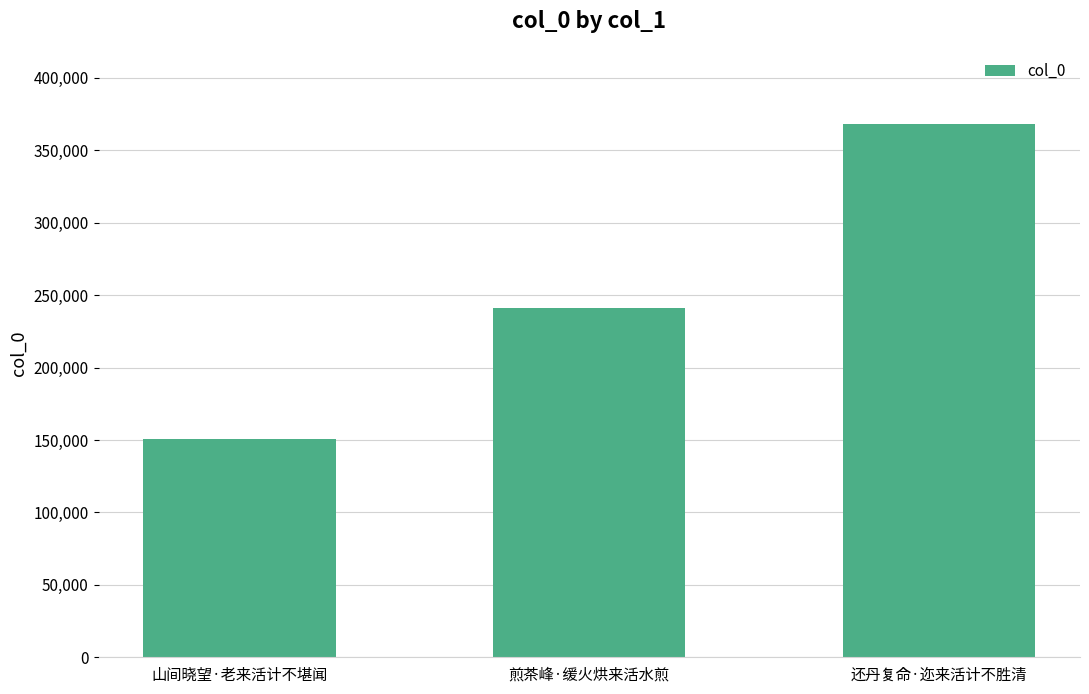

The value at 煎茶峰·缓火烘来活水煎 is 330532. True or false?

False